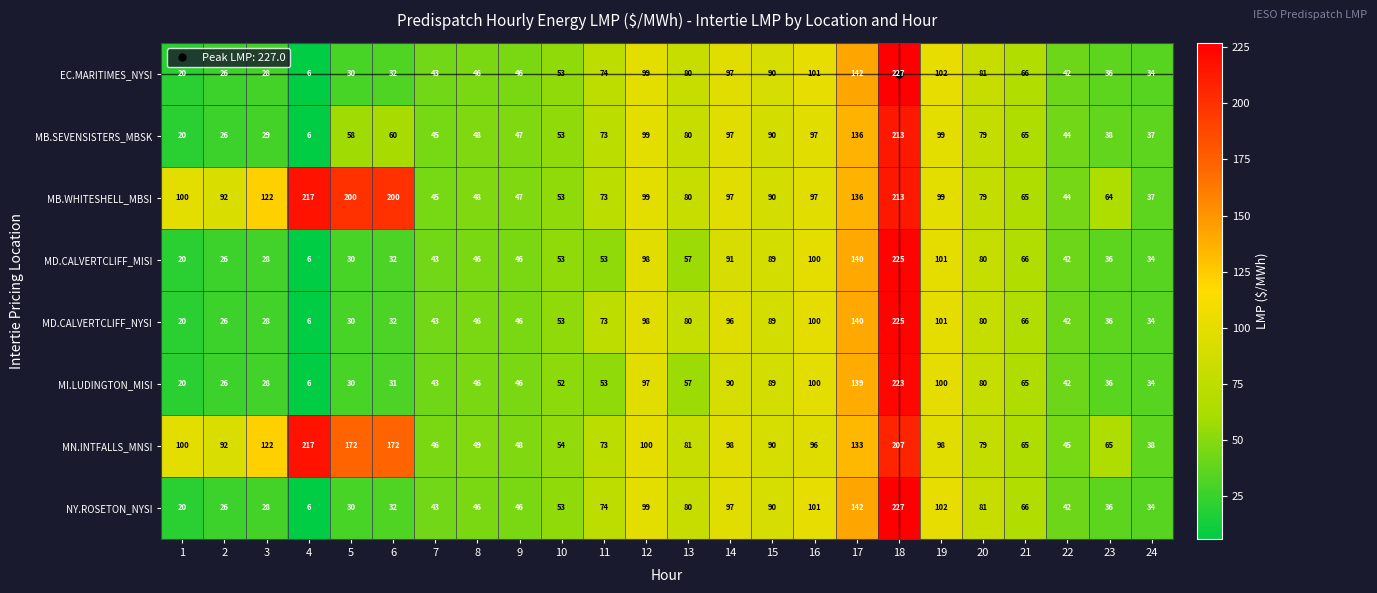

What is the average value of the MD.CALVERTCLIFF_NYSI series?

66